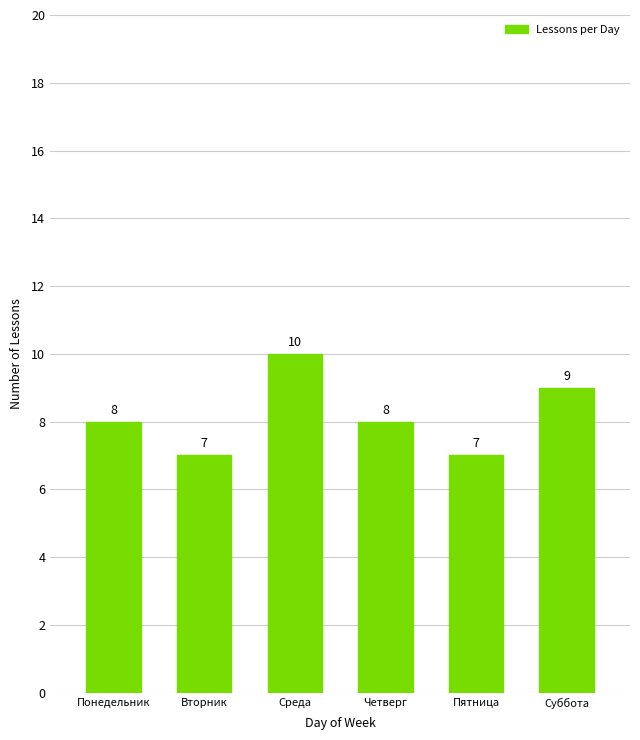

What is the change in value from Понедельник to Суббота?

+1